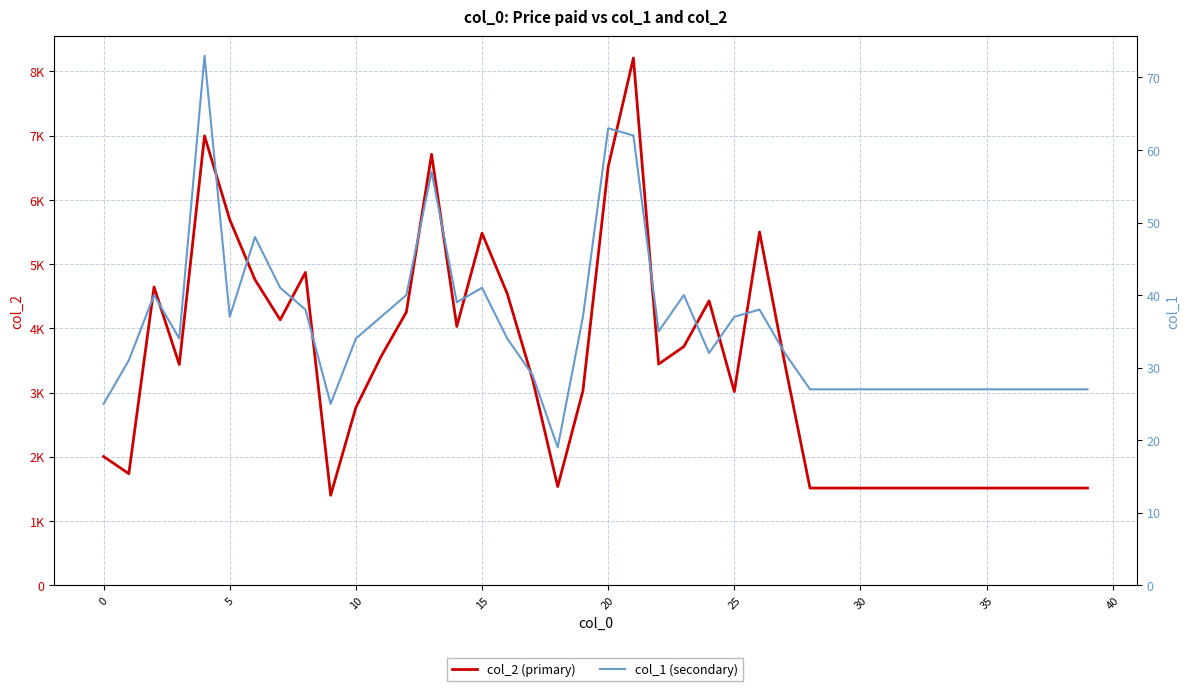

The value of col_1 at 29 is 27. True or false?

True